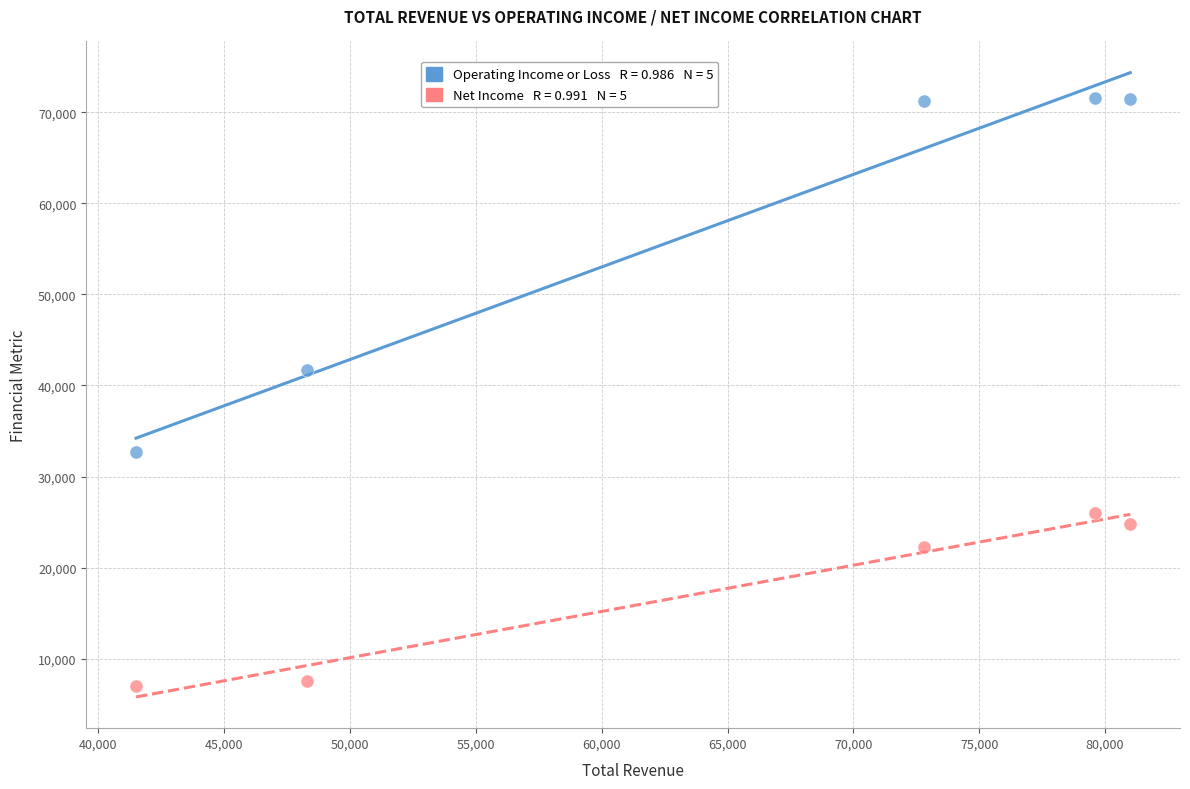

Across all data points, what is the range of Y values (max minus min)?

64600